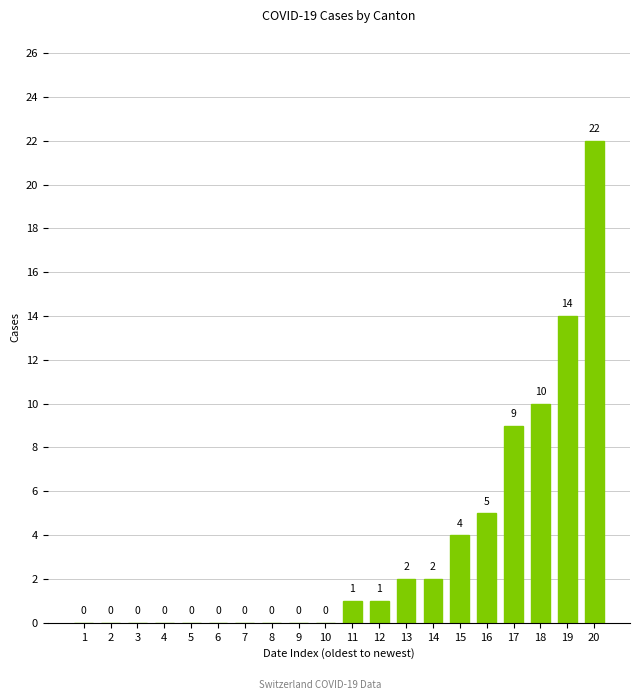

What is the greatest value displayed?

22